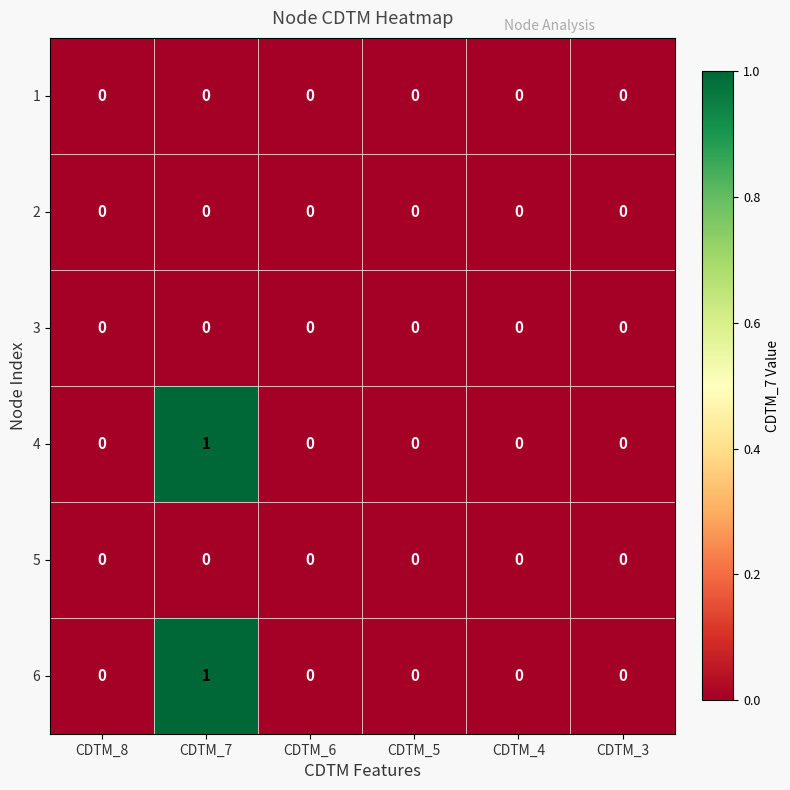

At which category is the sum across all series the highest?

CDTM_7